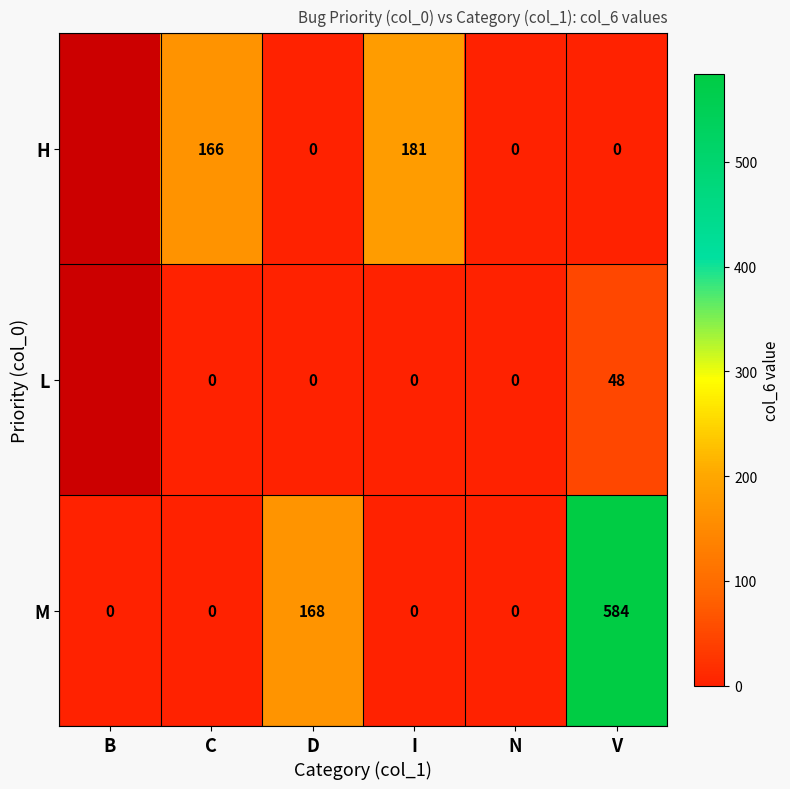

How many M values are between 0 and 168?

5